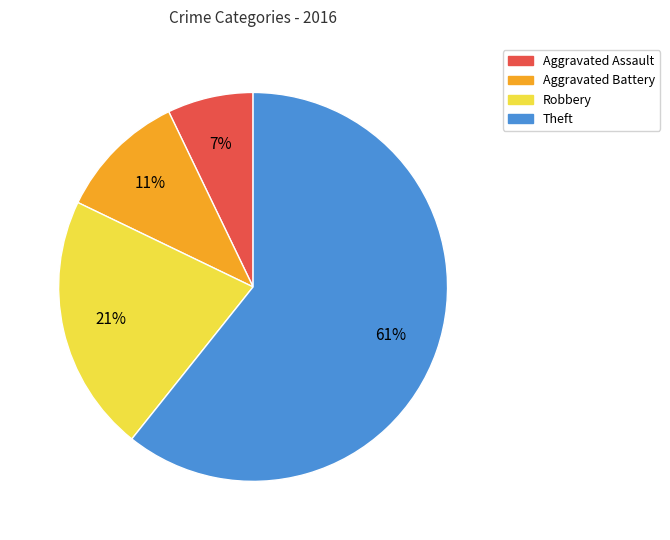

Do Aggravated Battery and Theft together represent more than half of the pie?

Yes